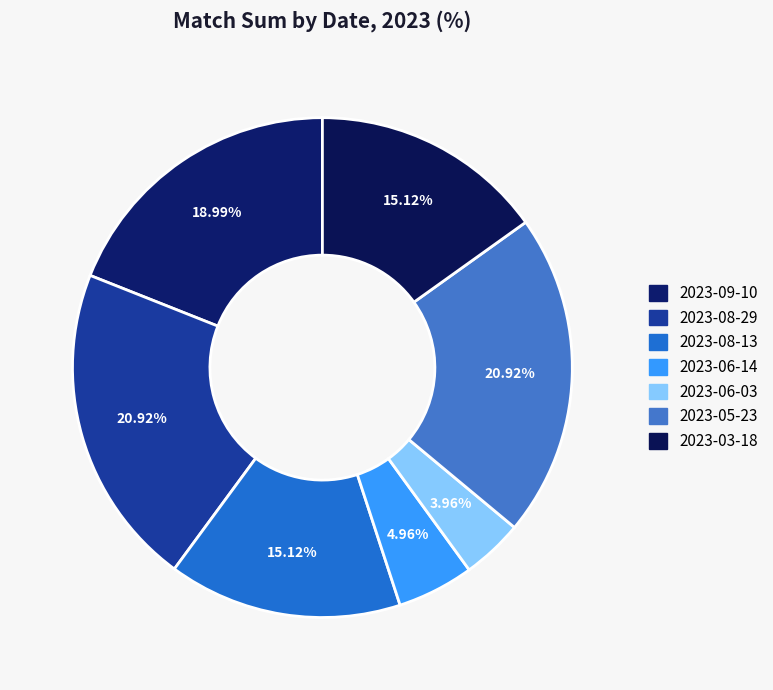

The 2023-06-03 slice represents 4% of the pie. True or false?

True